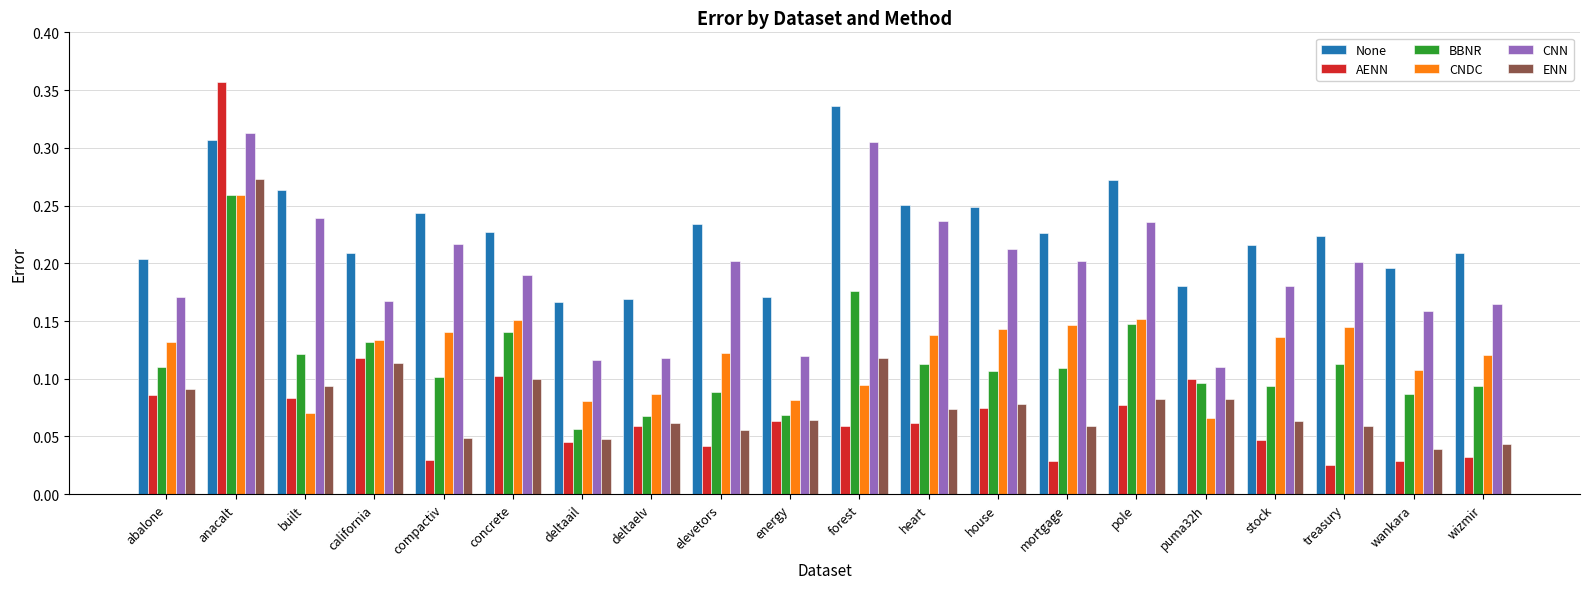

The AENN series shows 0.0 at abalone. True or false?

False